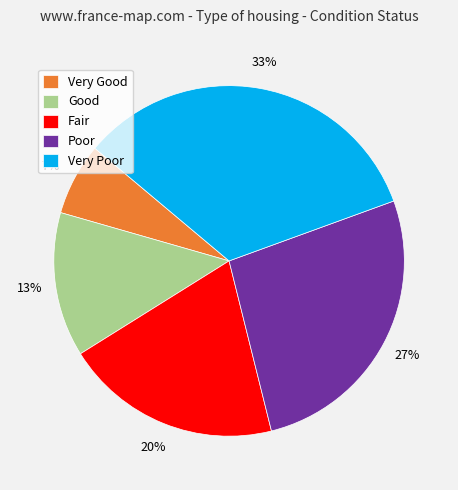

Does any single category account for the majority?

No